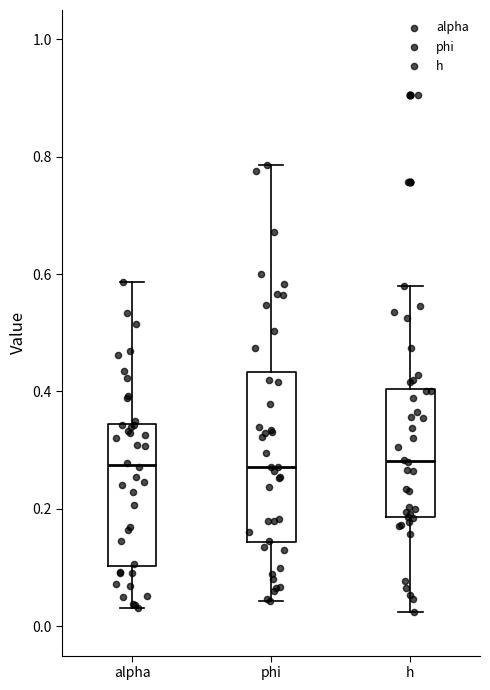

Reading left to right, transcribe this box plot: for each box, give where its median line is, the range the box spans, and where its two whiskers end, as read against the y-axis. The values are not printed on the chart, so give them approximately, as read against the axis.

alpha: median 0.28, box 0.10 to 0.34, whiskers 0.04 to 0.58
phi: median 0.28, box 0.14 to 0.44, whiskers 0.04 to 0.78
h: median 0.28, box 0.18 to 0.40, whiskers 0.02 to 0.58